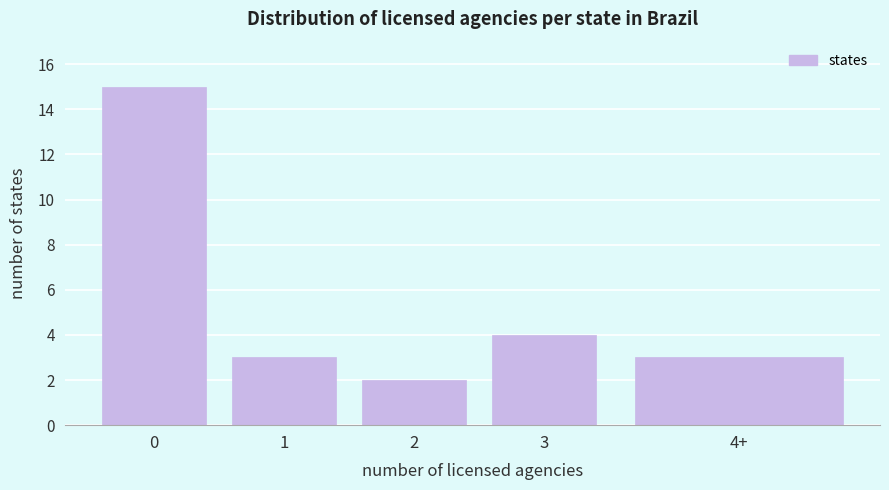

Reading left to right, extract all data points from this chart.

0=15	1=3	2=2	3=4	4+=3